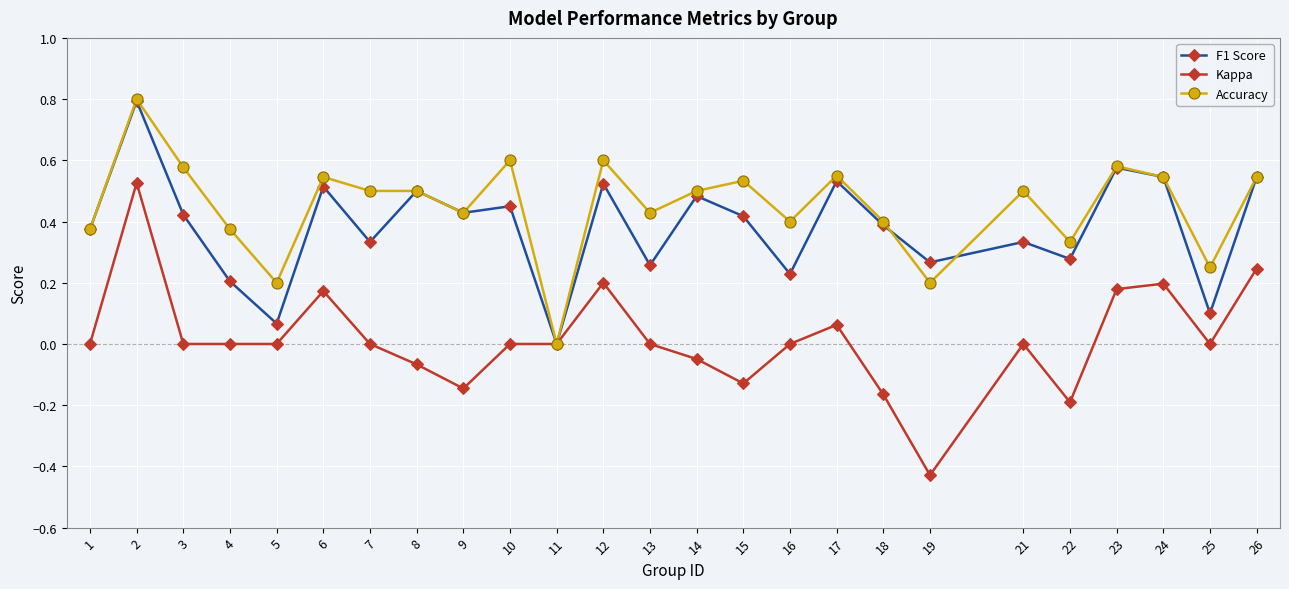

Which series has the largest total across all categories?

Accuracy